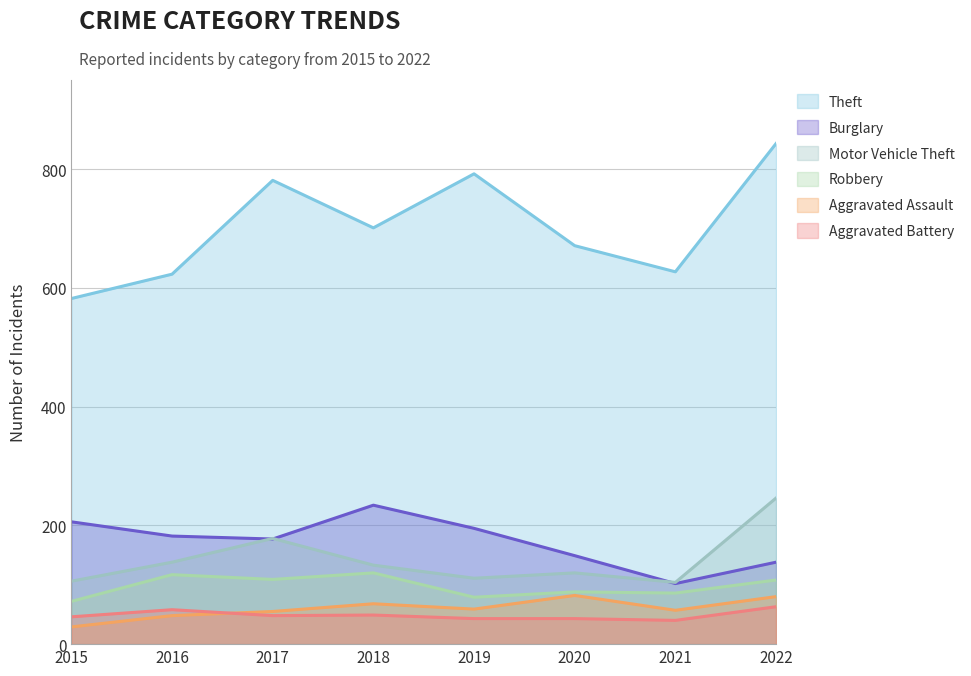

Which series has the widest spread of values?

Theft